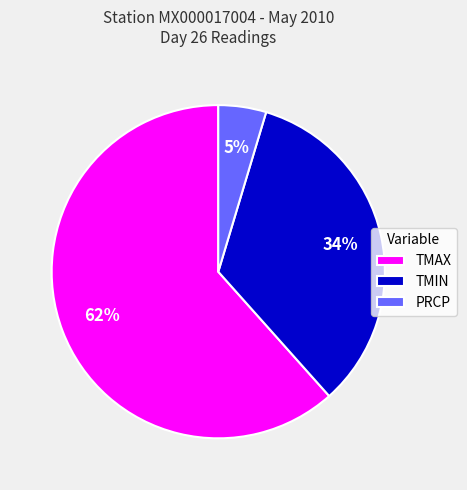

Is there any slice that represents more than half of the pie?

Yes